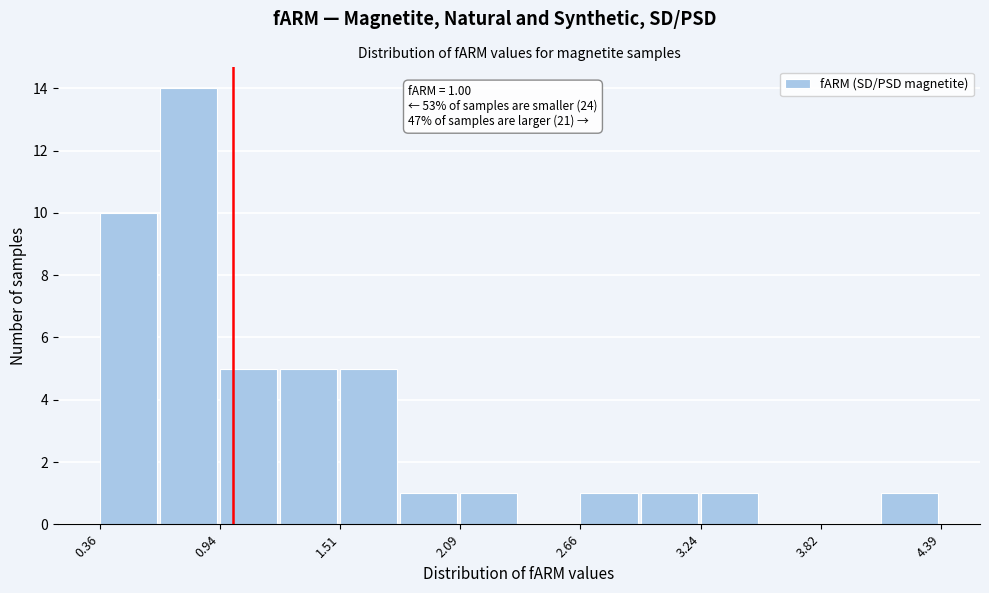

Read against the x-axis, roughly where is the centre of the tallest bar?

0.8